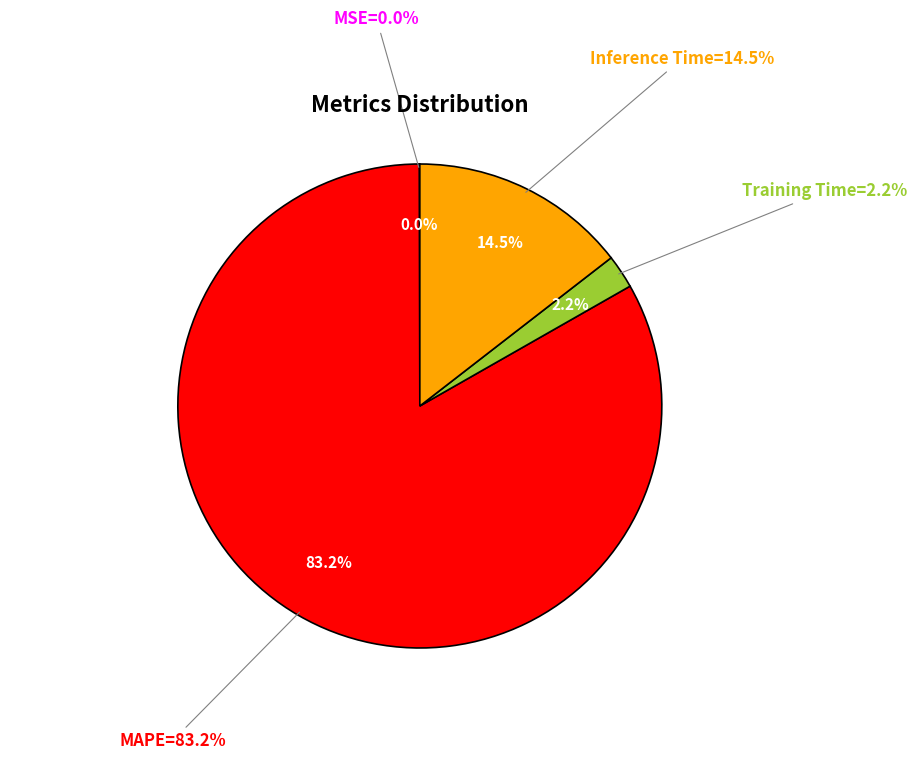

What is the largest slice in the pie chart?

MAPE